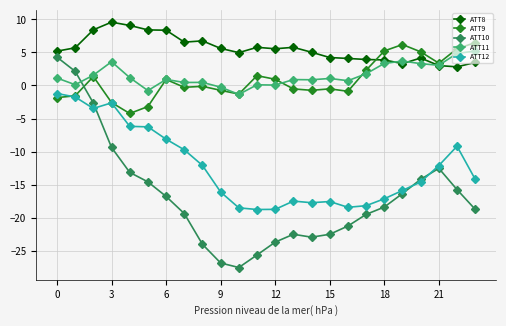

Which series has the largest range (max minus min)?

ATT10